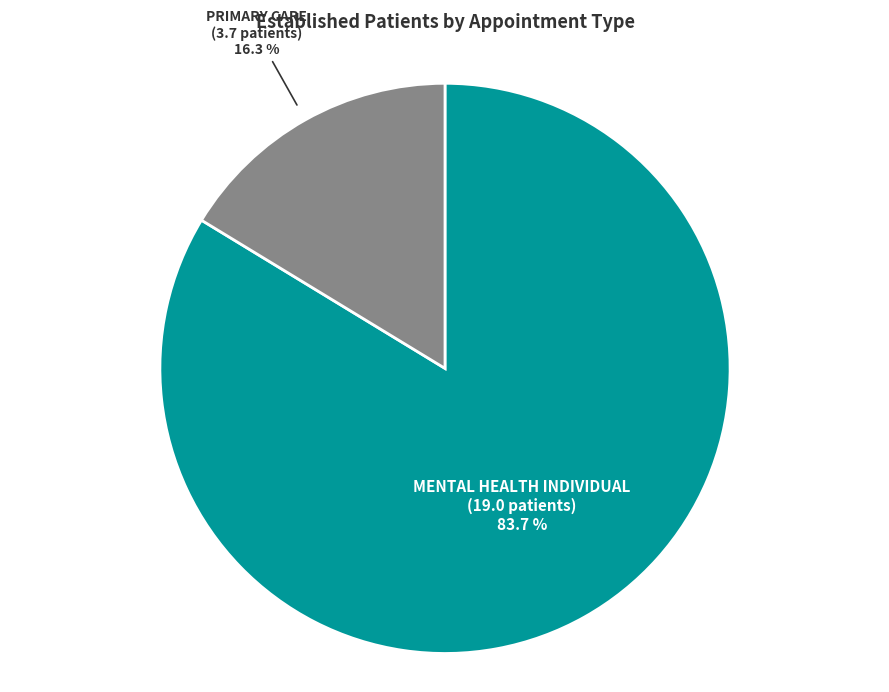

How many segments does this pie chart have?

2